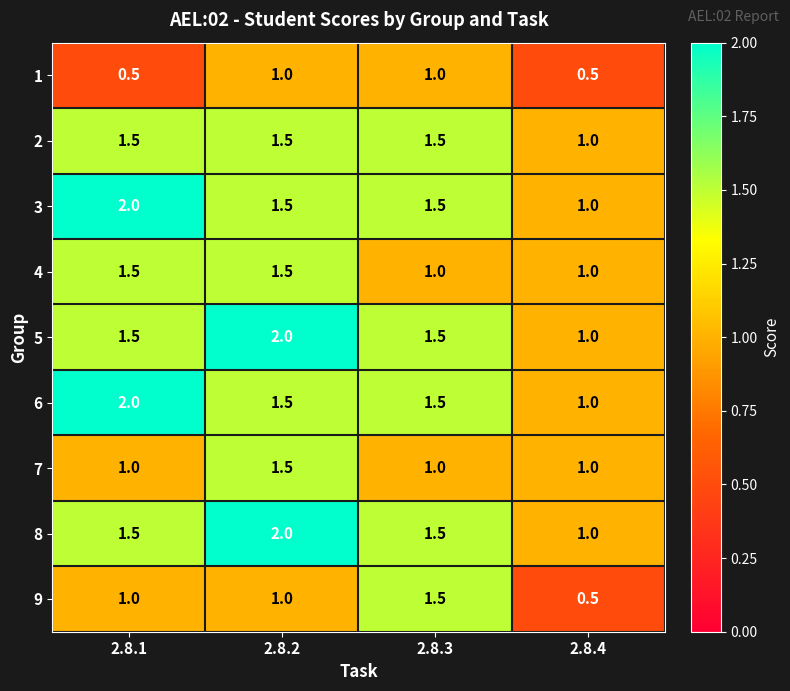

What is the sum of all 8 values?

6.0